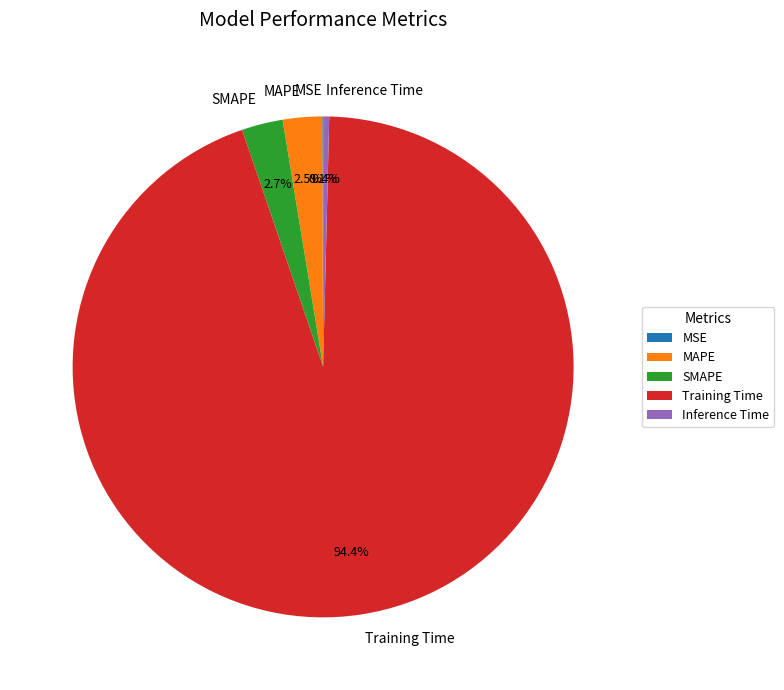

How much of the chart is everything except MAPE?

97.5%